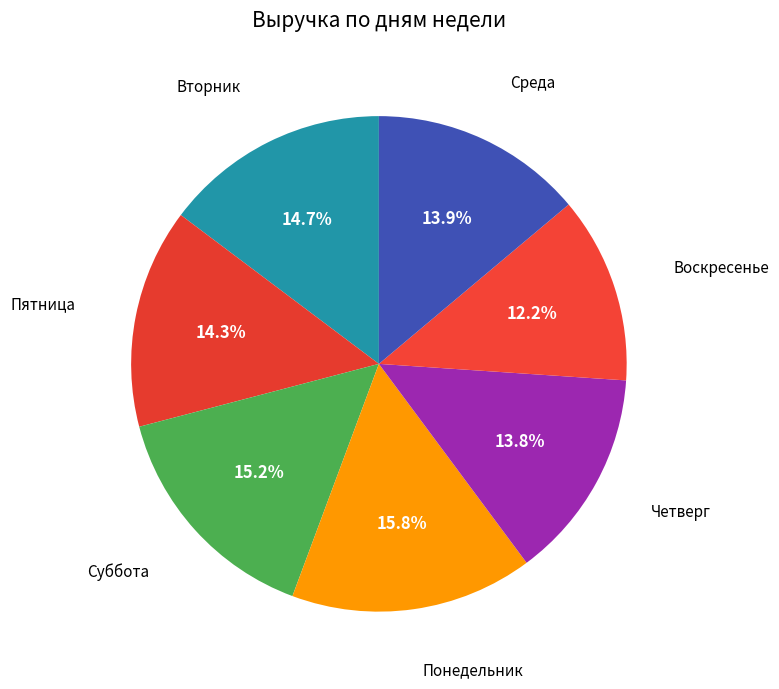

Count the number of slices in the pie.

7